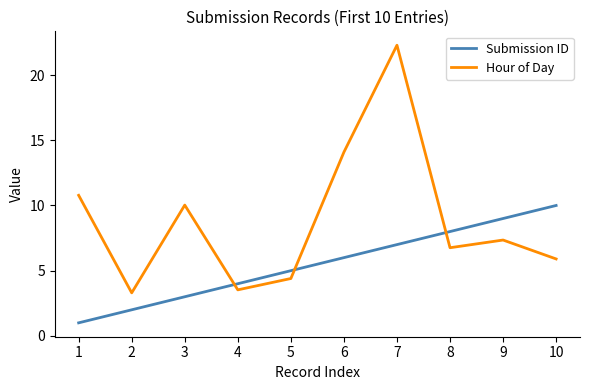

What is the difference between the Submission ID values at 1 and 3?

2.0